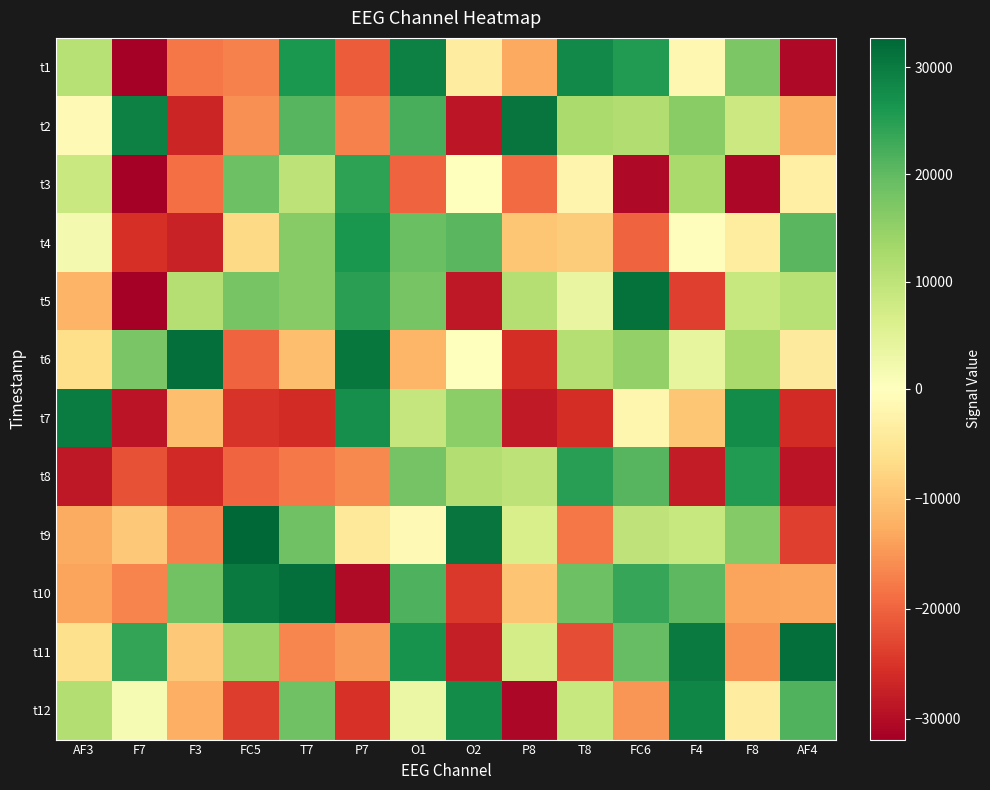

Reading right to left, list all the values displayed in this chart.

t1: AF4=-30491	F8=17325	F4=-1536	FC6=25370	T8=27983	P8=-13014	O2=-3649	O1=29168	P7=-20714	T7=25893	FC5=-17177	F3=-17961	F7=-31902	AF3=10761
t2: AF4=-12929	F8=8347	F4=15945	FC6=11724	T8=12534	P8=30724	O2=-28751	O1=22030	P7=-17044	T7=20741	FC5=-15638	F3=-26866	F7=29220	AF3=-1081
t3: AF4=-3055	F8=-30661	F4=12659	FC6=-30509	T8=-2194	P8=-19296	O2=231	O1=-20182	P7=24412	T7=10182	FC5=18721	F3=-18873	F7=-31832	AF3=8648
t4: AF4=20548	F8=-3893	F4=-300	FC6=-19998	T8=-8881	P8=-9644	O2=20579	O1=19113	P7=26170	T7=16326	FC5=-7194	F3=-27278	F7=-25613	AF3=2031
t5: AF4=10804	F8=8933	F4=-23737	FC6=31235	T8=3781	P8=11121	O2=-28611	O1=17760	P7=24797	T7=16307	FC5=17760	F3=11027	F7=-31724	AF3=-11776
t6: AF4=-4120	F8=12561	F4=4055	FC6=15008	T8=11116	P8=-25881	O2=165	O1=-11503	P7=30536	T7=-10615	FC5=-20066	F3=31534	F7=17553	AF3=-6266
t7: AF4=-26078	F8=27683	F4=-9501	FC6=-1983	T8=-25820	P8=-28219	O2=15808	O1=9006	P7=27130	T7=-26102	FC5=-25081	F3=-10701	F7=-28949	AF3=29726
t8: AF4=-29044	F8=25581	F4=-28023	FC6=20857	T8=24828	P8=10000	O2=11350	O1=18035	P7=-16418	T7=-17776	FC5=-19786	F3=-26348	F7=-21897	AF3=-28504
t9: AF4=-23747	F8=16572	F4=8889	FC6=9957	T8=-17969	P8=6573	O2=30890	O1=-1164	P7=-4619	T7=18594	FC5=32746	F3=-17054	F7=-9319	AF3=-12781
t10: AF4=-13366	F8=-13620	F4=20245	FC6=23678	T8=18926	P8=-9785	O2=-24599	O1=21681	P7=-30330	T7=31482	FC5=30090	F3=18211	F7=-16940	AF3=-13467
t11: AF4=31689	F8=-15411	F4=29973	FC6=19663	T8=-22191	P8=7150	O2=-27894	O1=26698	P7=-14511	T7=-16502	FC5=14128	F3=-9235	F7=23988	AF3=-6071
t12: AF4=21247	F8=-3553	F4=28401	FC6=-15028	T8=8897	P8=-30788	O2=27786	O1=3189	P7=-25248	T7=18587	FC5=-23944	F3=-12384	F7=1400	AF3=11294